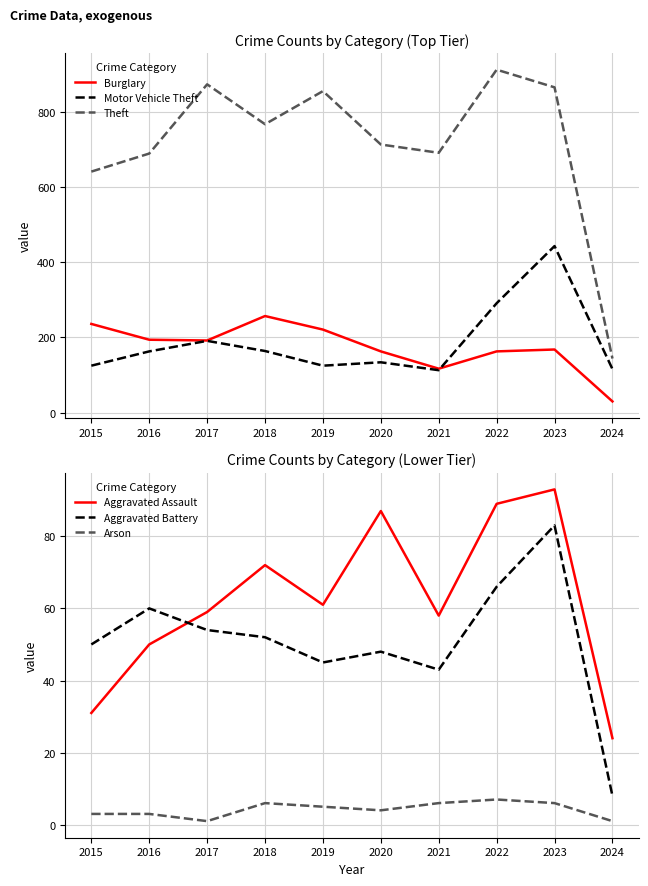

At which label does Aggravated Battery reach its minimum?

2024